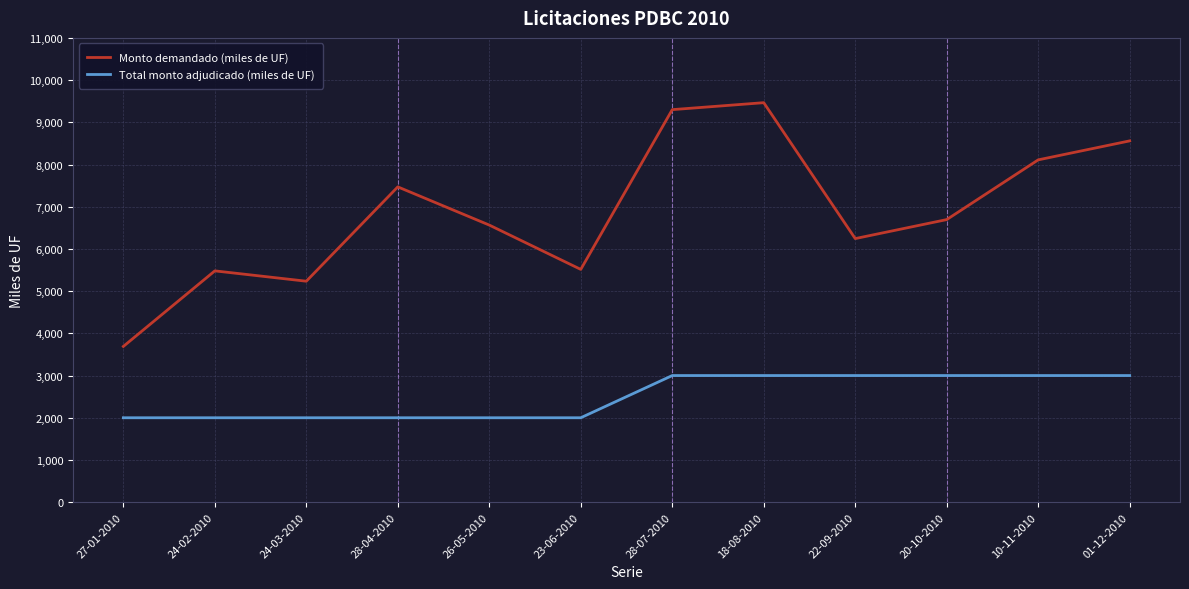

Which series has the largest range (max minus min)?

Monto demandado (miles de UF)